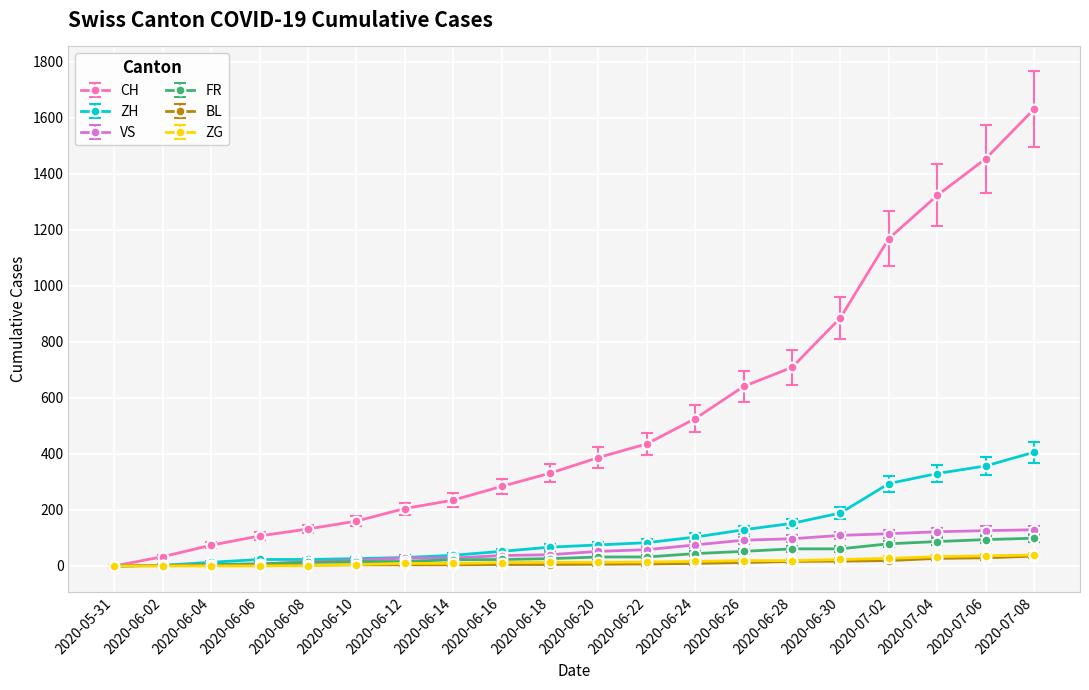

What value does the VS series have at 2020-07-02, to the nearest 50?

100